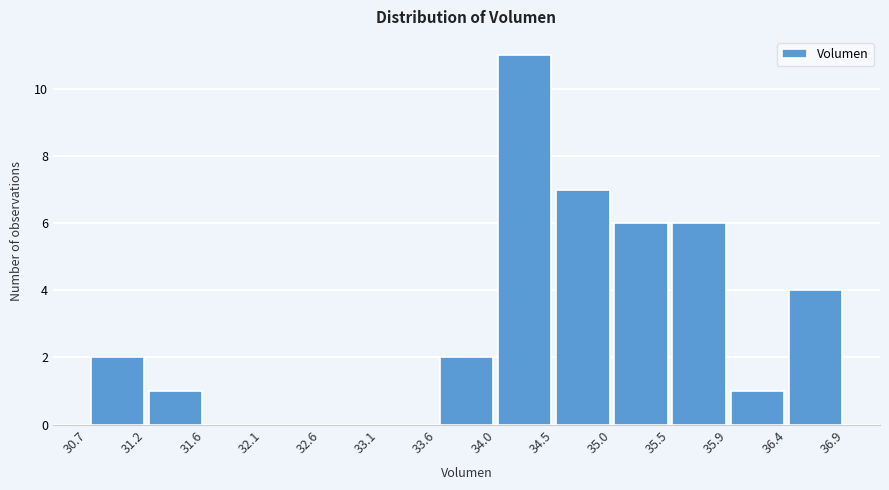

How tall is the bar that spans 33.6 to 34.0 on the x-axis? The values are not printed on the chart, so give them approximately, as read against the axis.

2